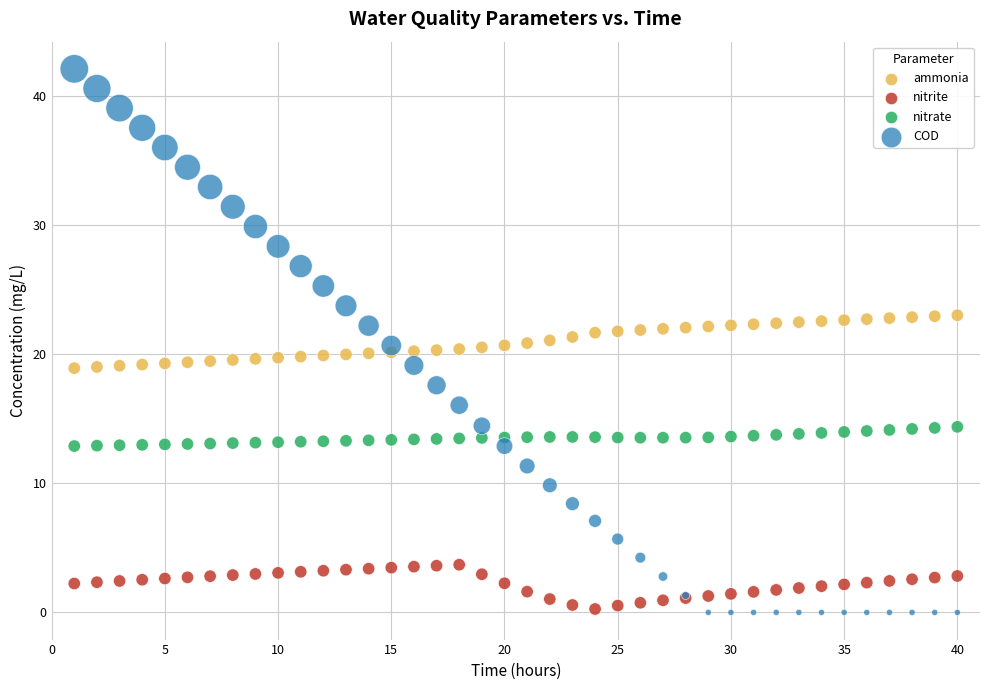

Which series reaches the maximum Y coordinate?

COD